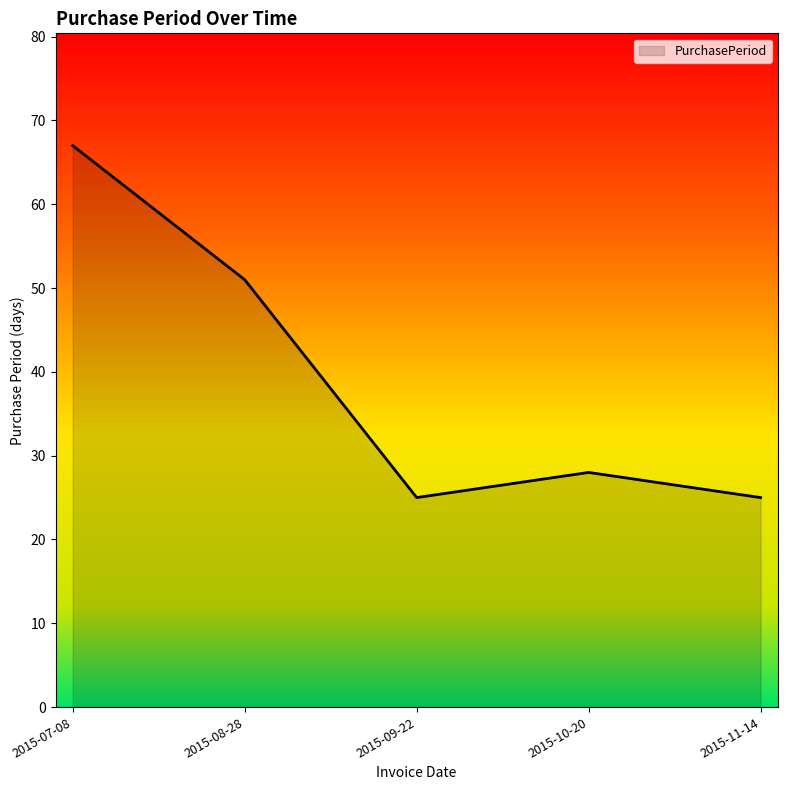

How many interior local valleys (lower than both neighbors) does the data have?

1